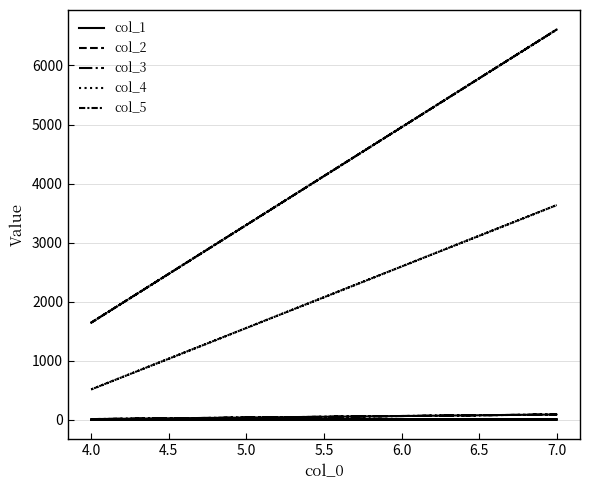

What is the label of the 4th point from the left?

7.0